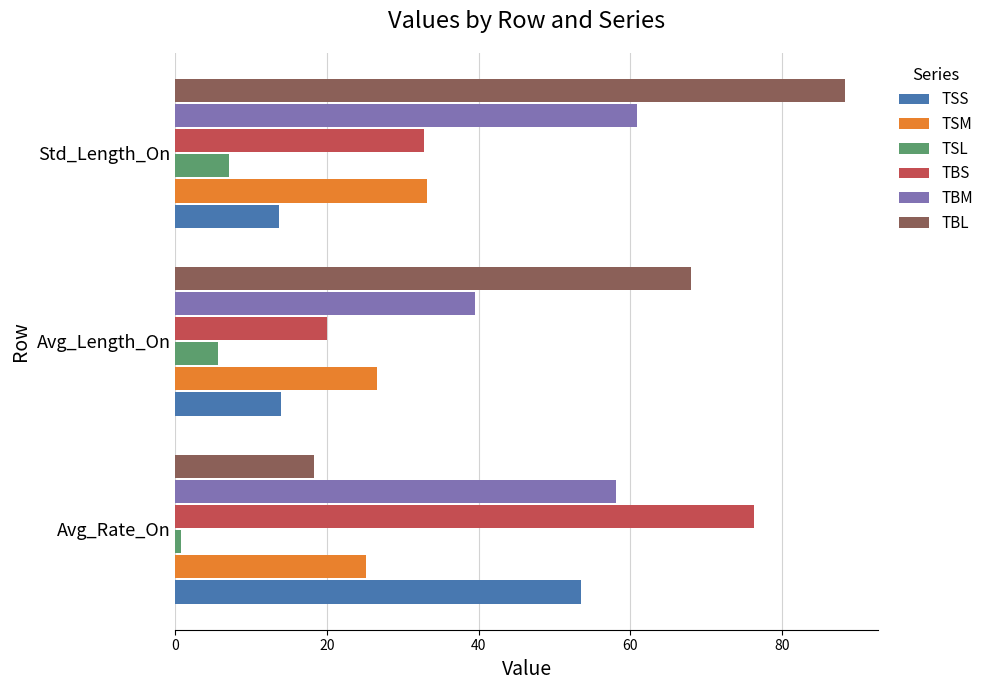

What is the difference between the maximum and minimum values in the TSL series?

6.3